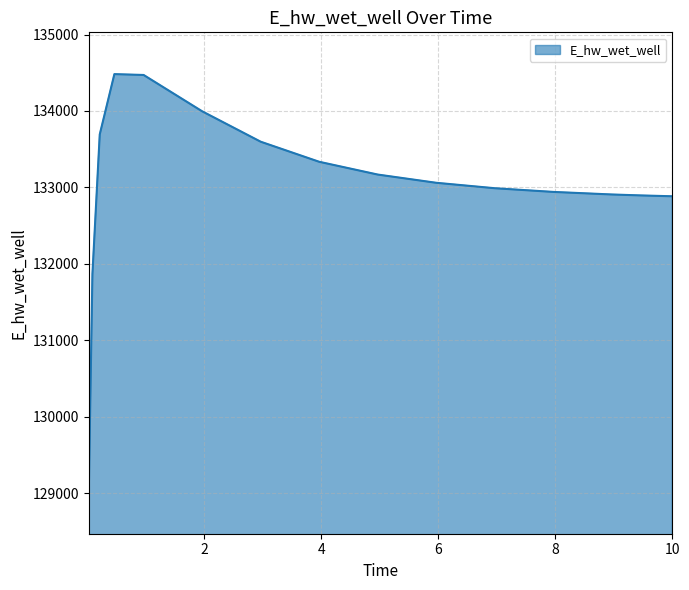

What is the maximum value shown in the chart?

134482.3